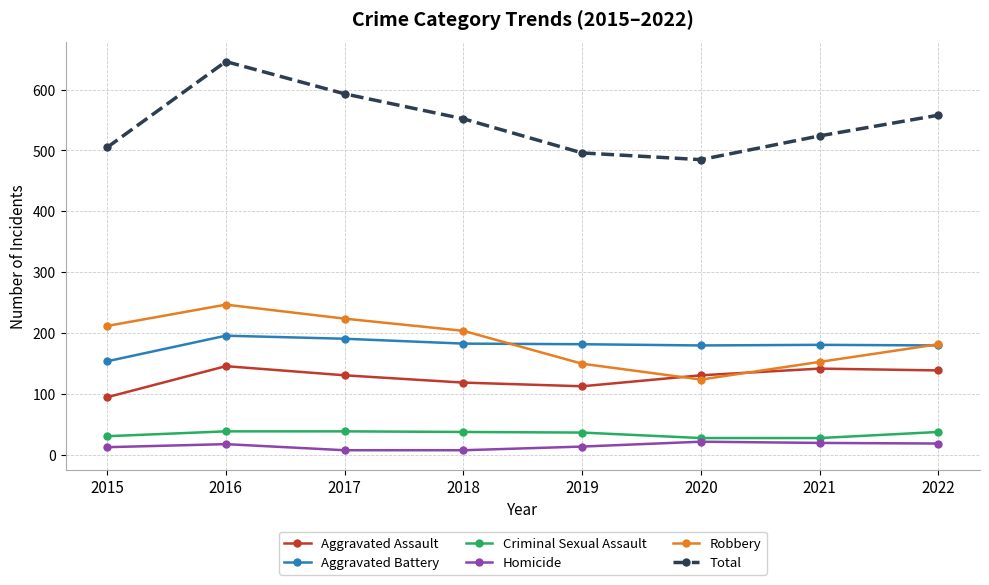

Is this an area chart (filled region under the line)?

No